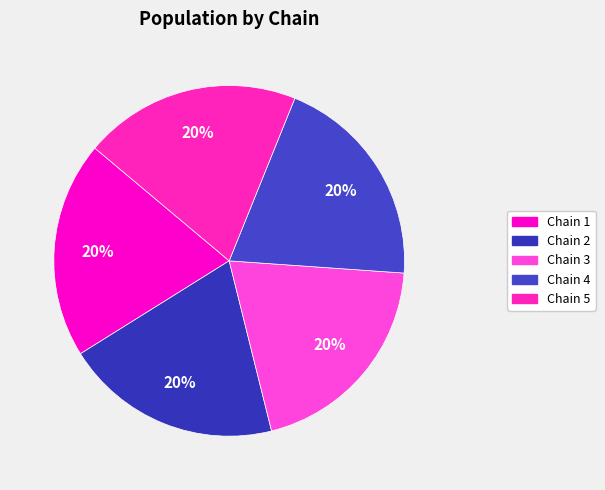

Rank the categories by value from lowest to highest.

Chain 1, Chain 2, Chain 3, Chain 4, Chain 5